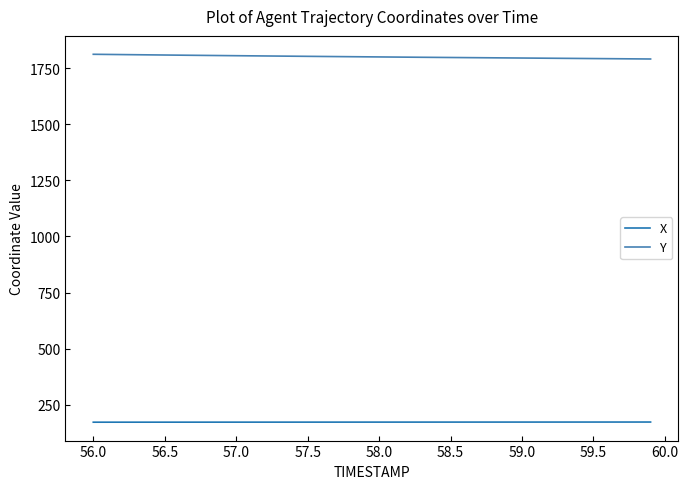

Which series has the largest total across all categories?

Y